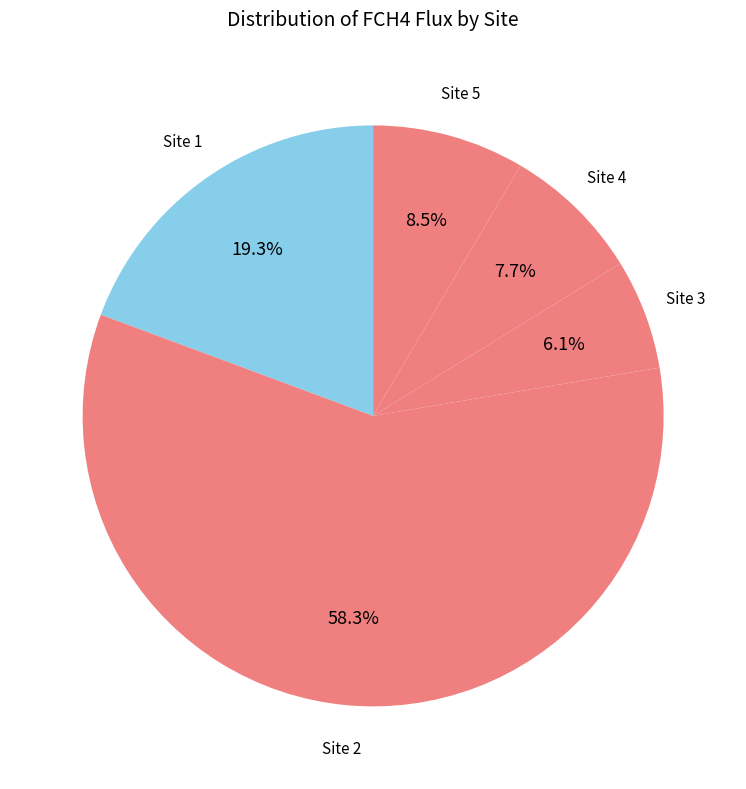

Is there any slice that represents more than half of the pie?

Yes